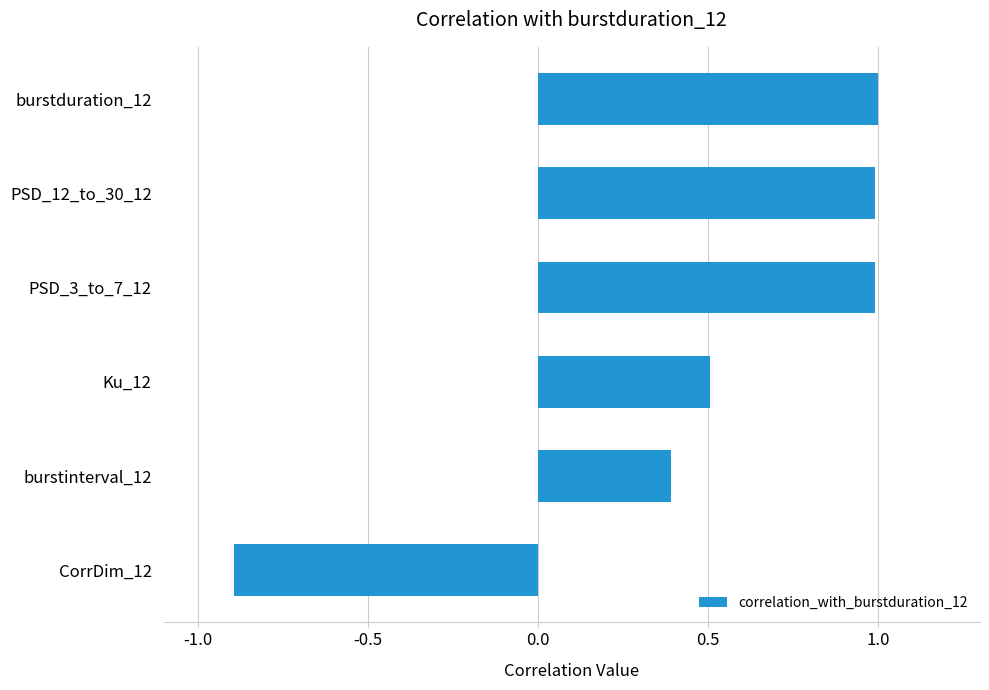

How many positive values are there?

5